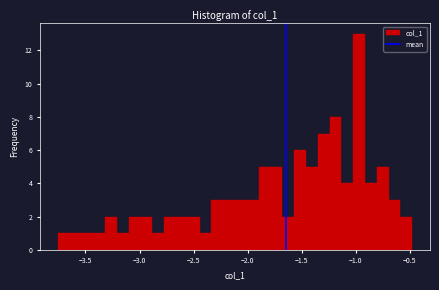

Read against the x-axis, roughly where is the centre of the tallest bar?

-0.95